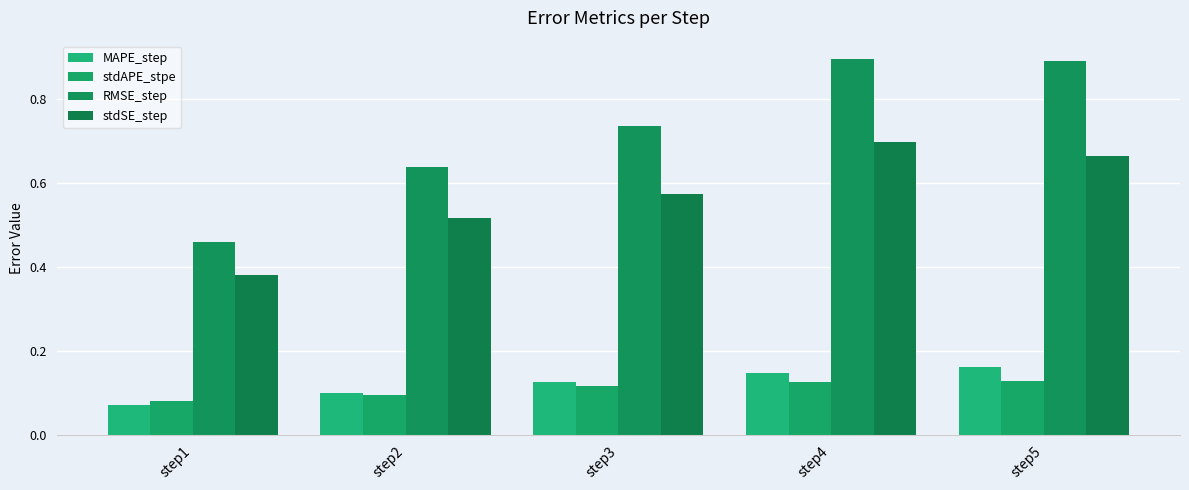

The value of stdSE_step at step3 is 0.6. True or false?

True